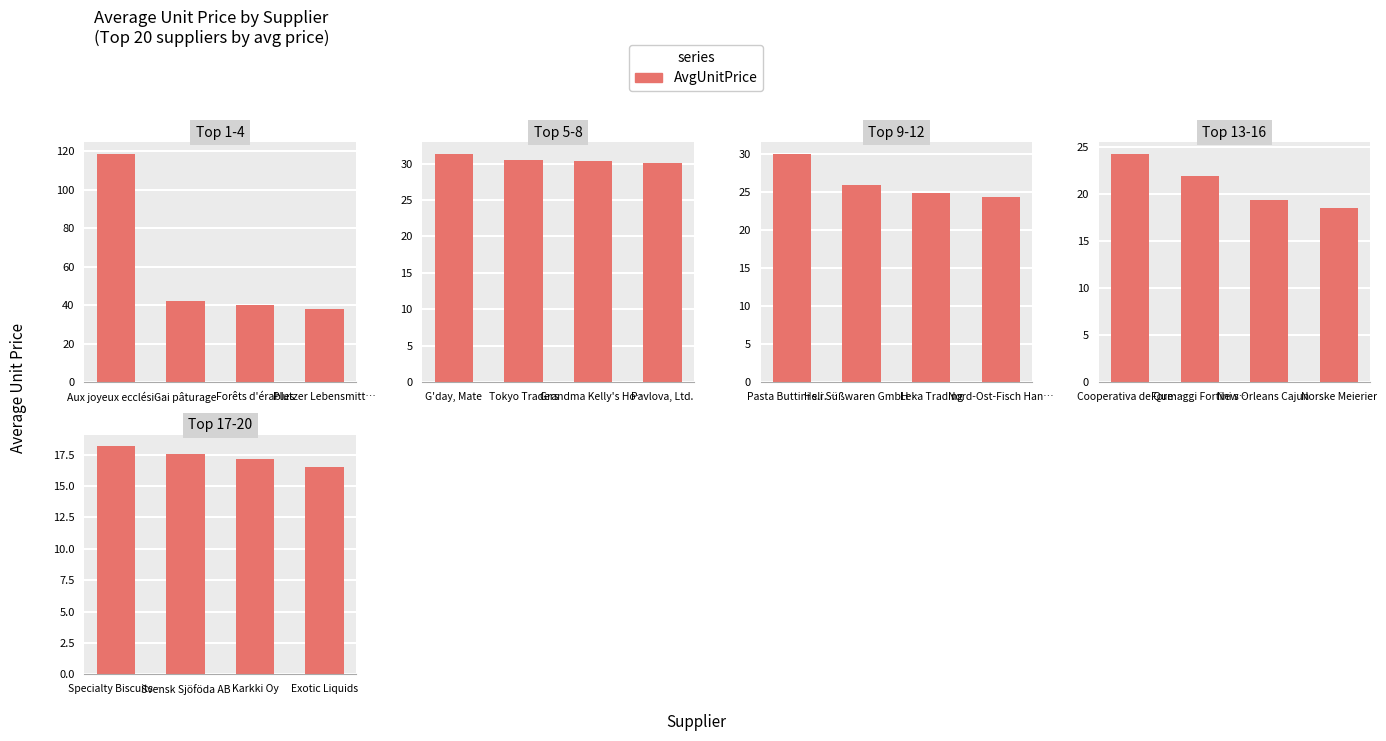

Which has a higher value, Karkki Oy or Exotic Liquids?

Karkki Oy